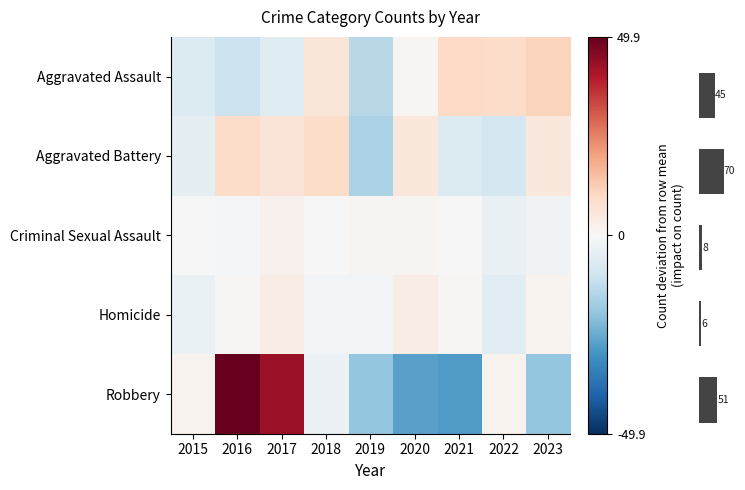

Which label corresponds to the smallest value in the chart?

2021